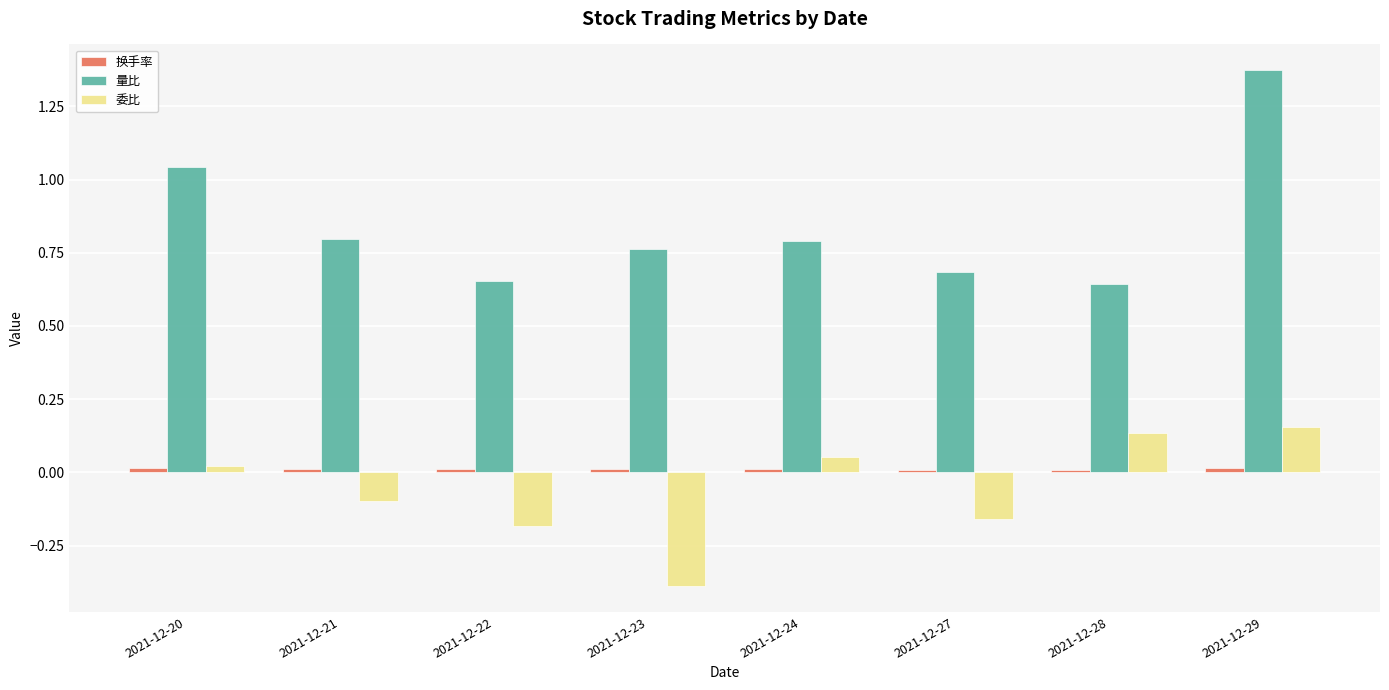

Is it true that 量比 equals 0.3 at 2021-12-24?

False